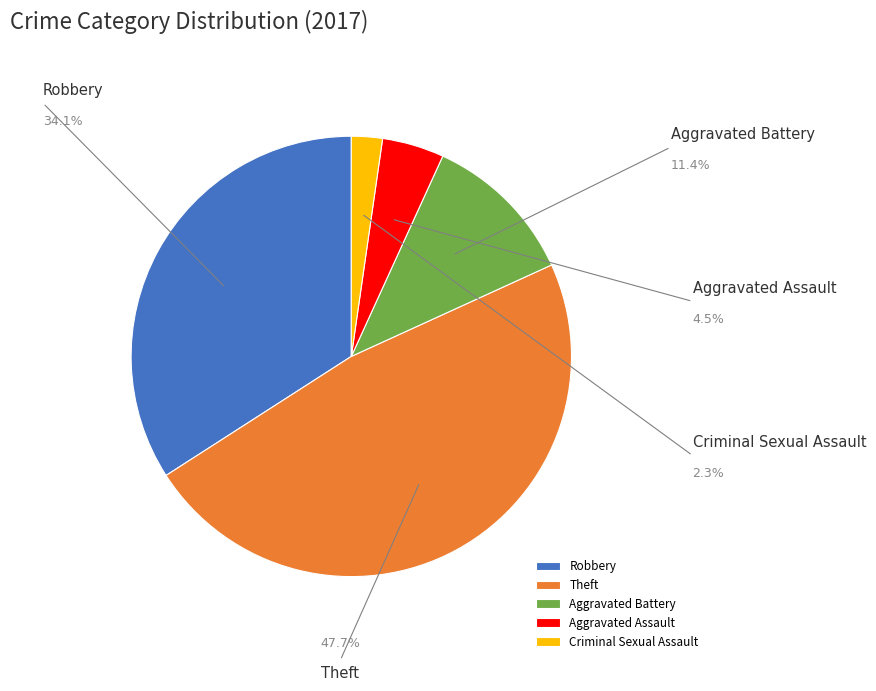

Which category has the biggest portion of the pie?

Theft